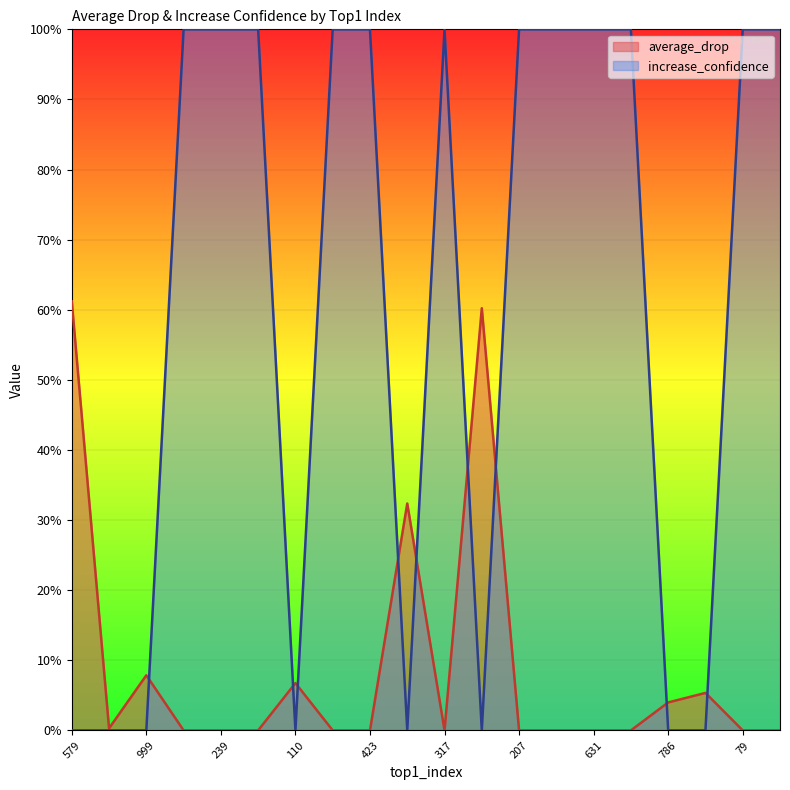

What is the average value of the average_drop series?

8.9